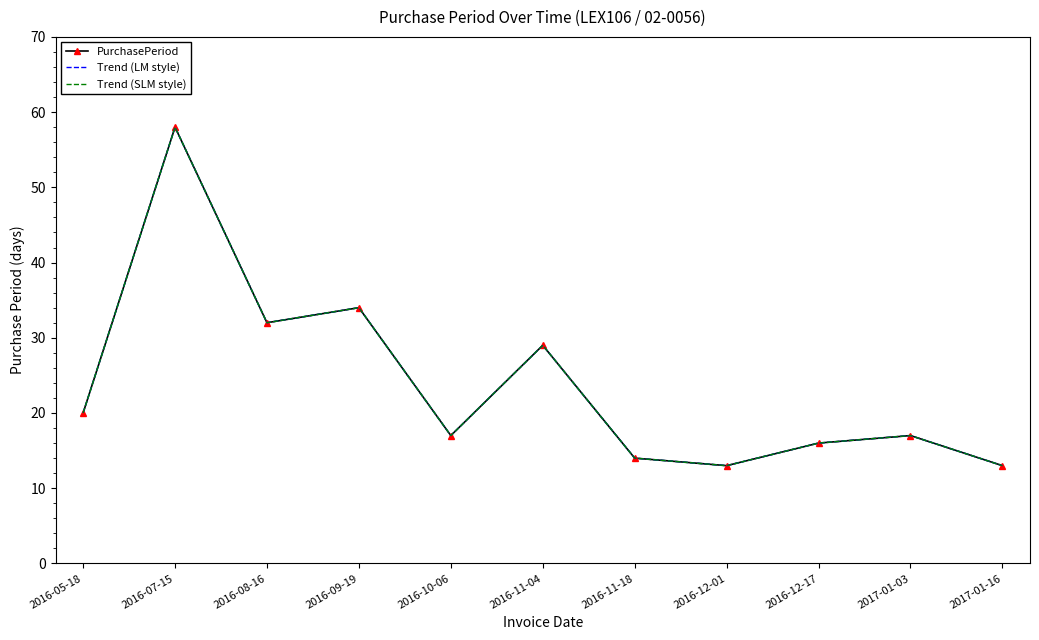

Is this an area chart (filled region under the line)?

No